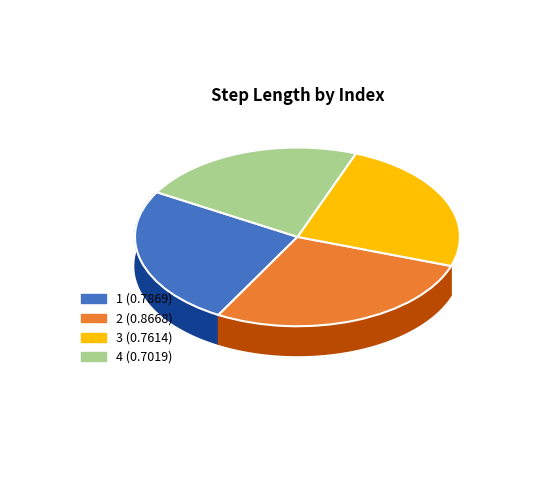

What percentage is the 3 slice, to the nearest percent?

24%